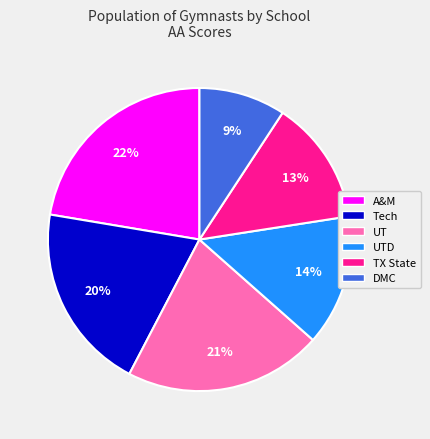

Do Tech and TX State together represent more than half of the pie?

No